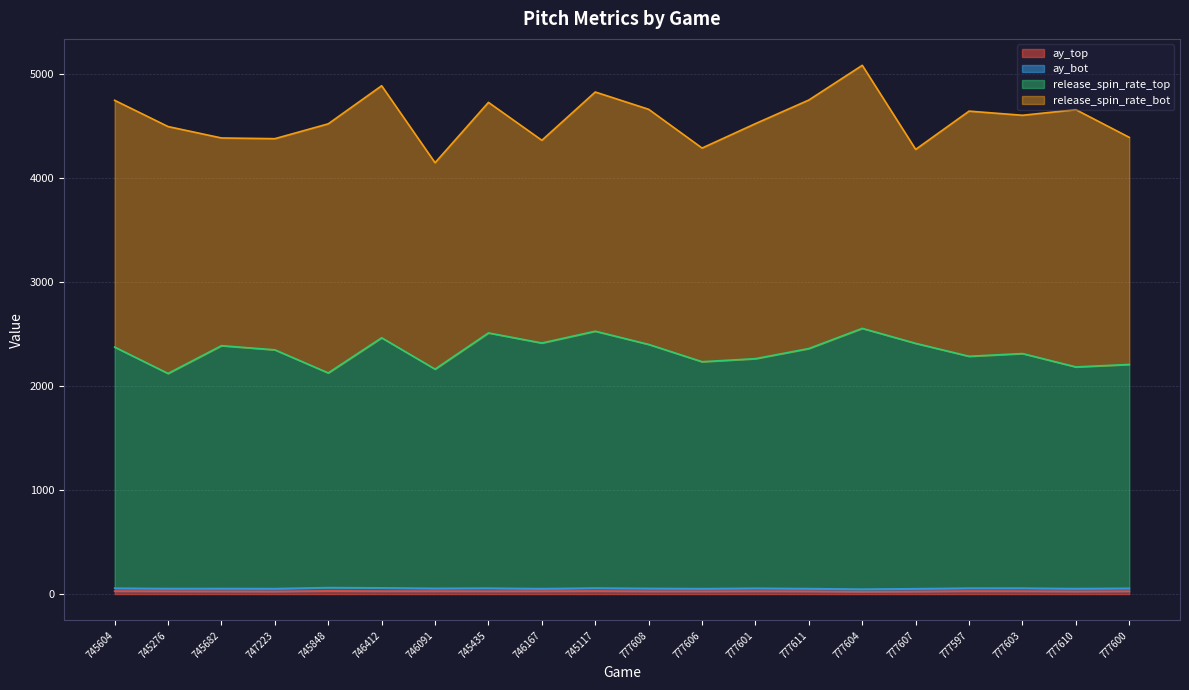

Where is ay_top nearest to the value 26?

777610